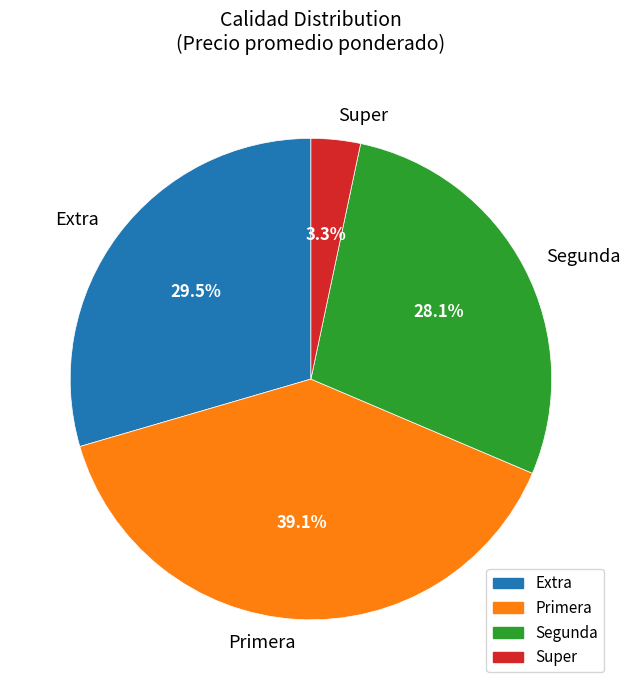

Which slice is the smallest?

Super